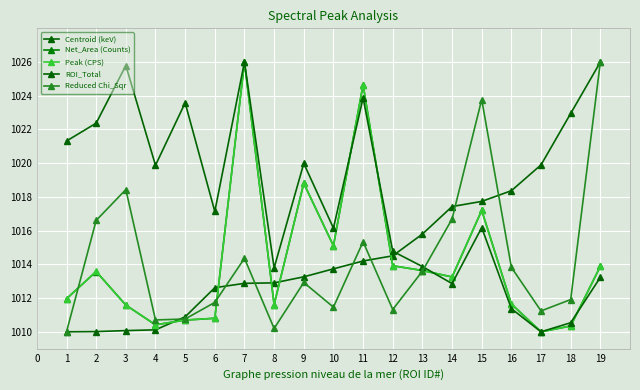

What is the value of the ROI_Total point at the 15th from the left?

1016.2